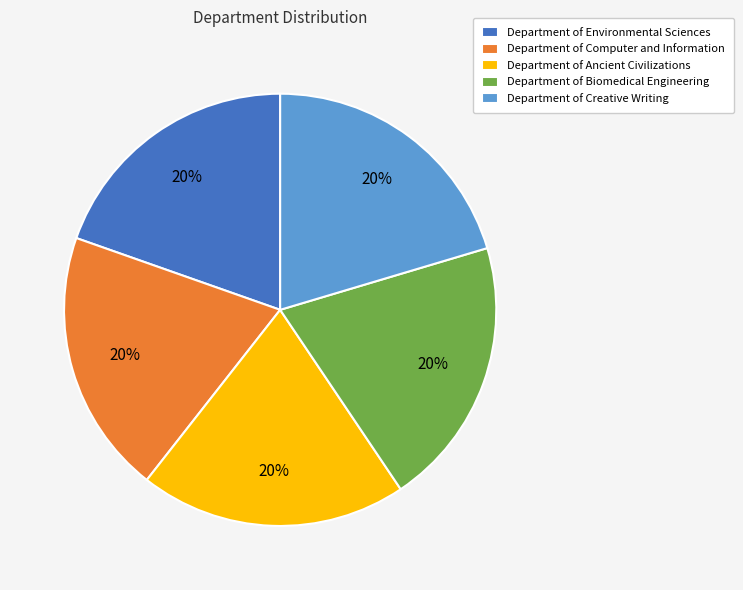

What percentage is the Department of Ancient Civilizations slice, to the nearest percent?

20%